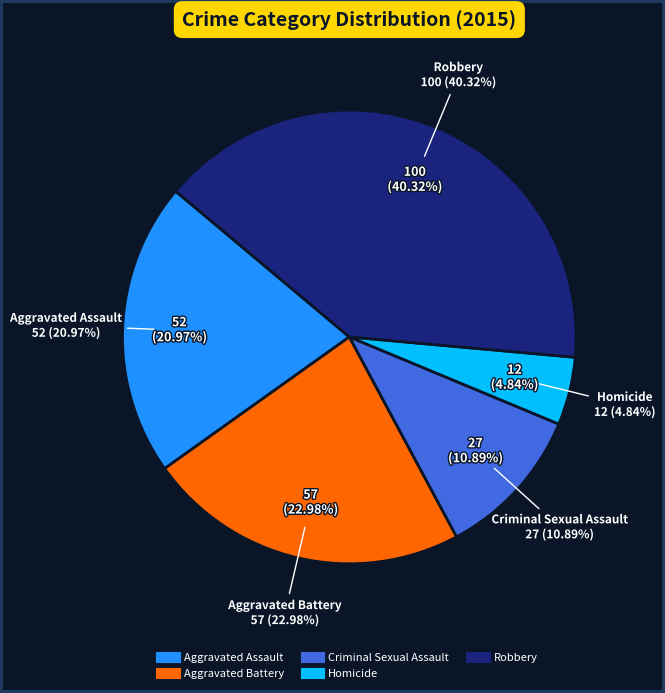

To the nearest percent, what portion does Robbery represent?

40%